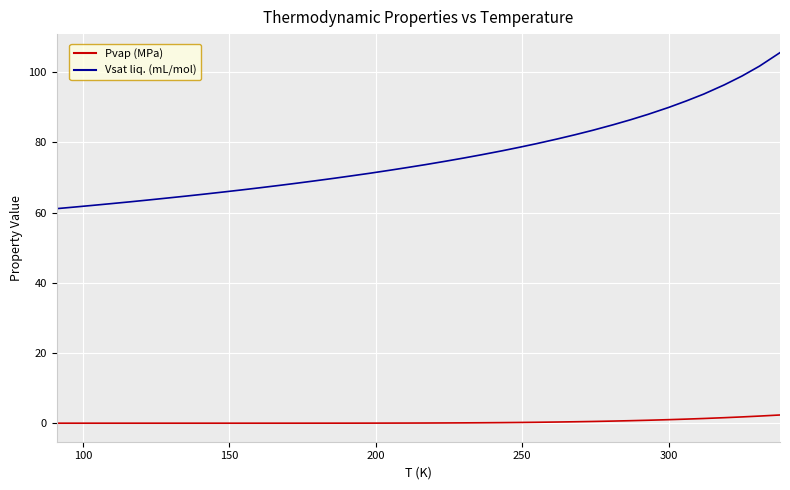

List the series in order of their overall mean, highest first.

Vsat liq. (mL/mol), Pvap (MPa)